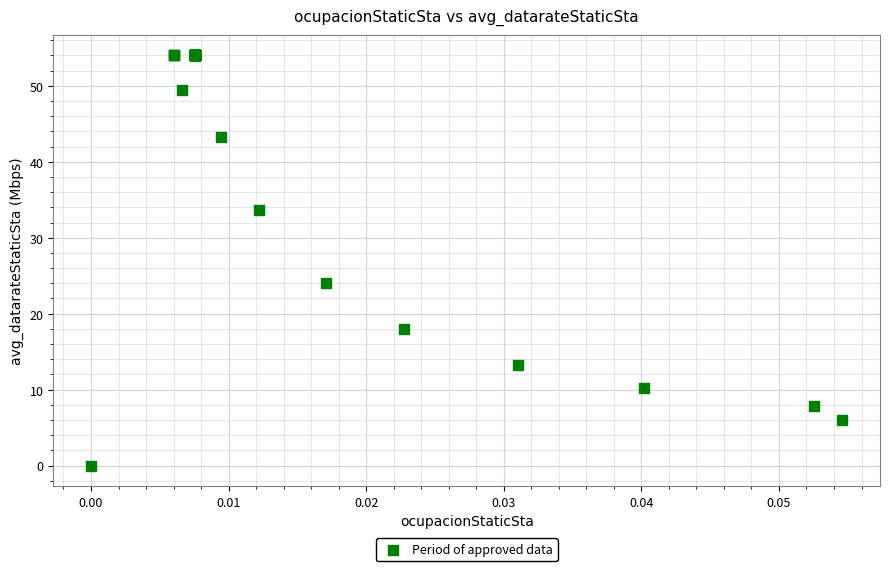

What Y value in the scatter plot is closest to 27?

24.0